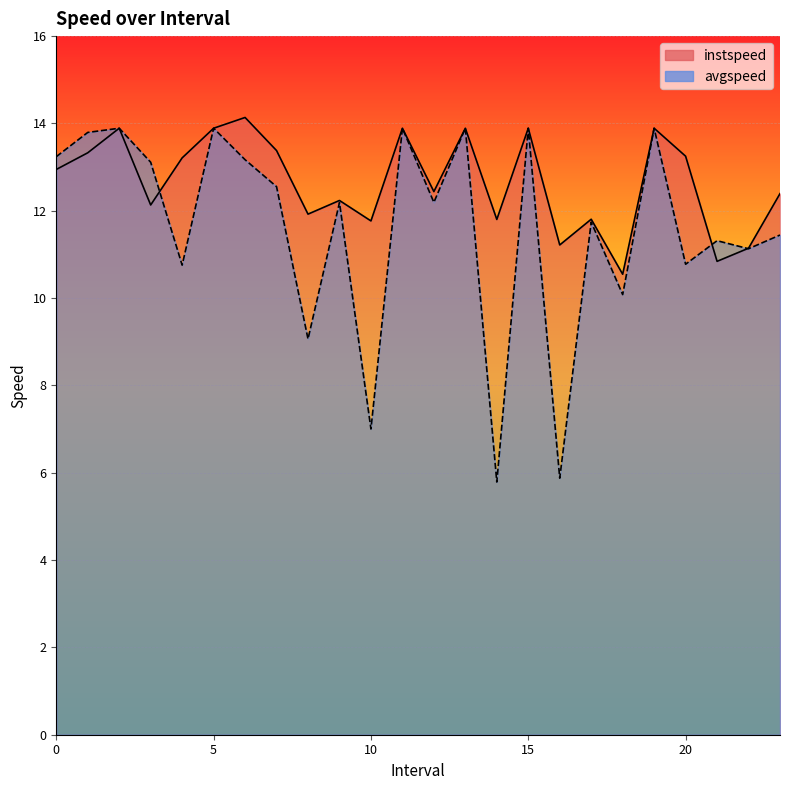

What is the sum of the instspeed values at 16.0 and 23.0?

23.6